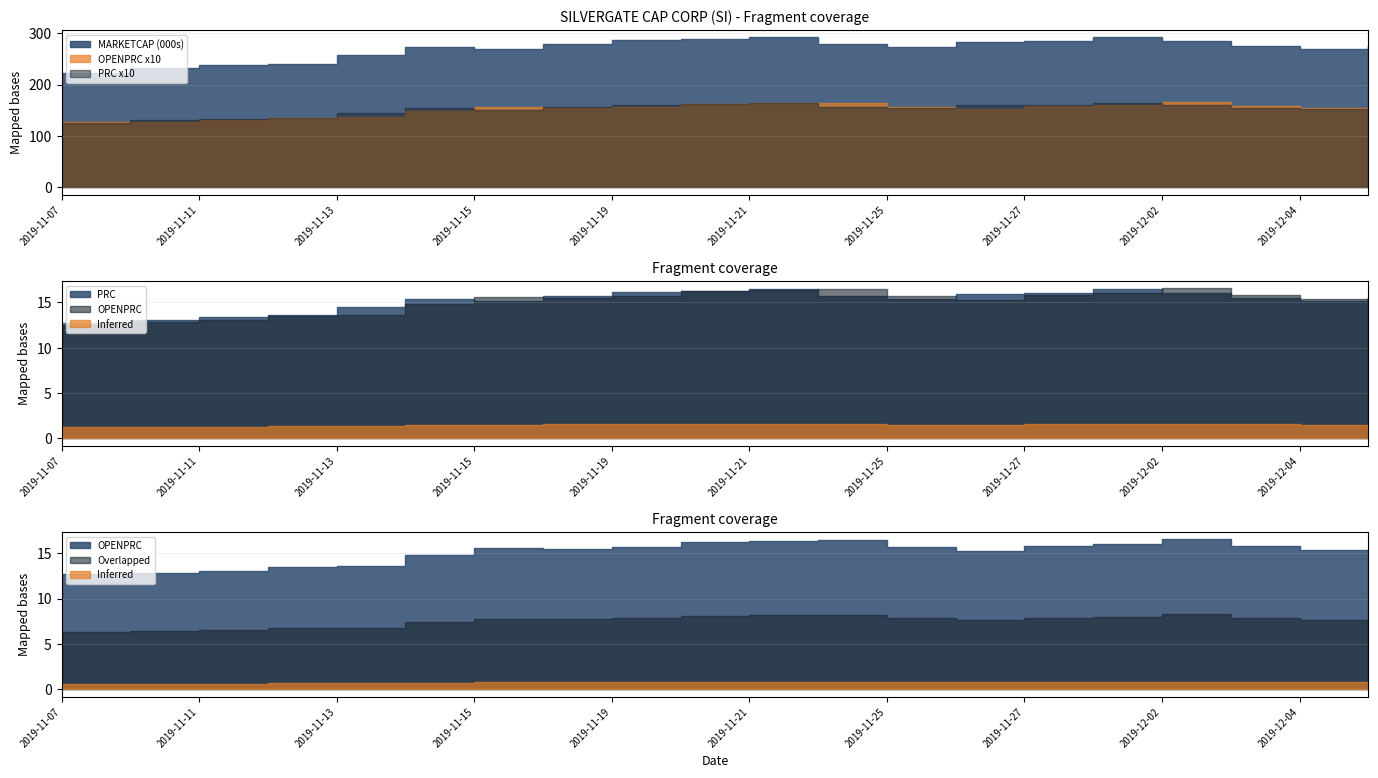

Reading left to right, transcribe all the data shown in this chart.

MARKETCAP: 222455.4	231339.4	238091.2	240756.4	256747.6	272738.8	268296.8	278779.9	285887.1	288552.3	291928.2	278424.6	272738.8	283399.6	285176.4	291750.6	284643.4	274337.9	269540.6	275404.0
PRC: 12.5	13.0	13.4	13.6	14.4	15.3	15.1	15.7	16.1	16.2	16.4	15.7	15.3	15.9	16.1	16.4	16.0	15.4	15.2	15.5
OPENPRC: 12.8	12.8	13.1	13.5	13.6	14.8	15.6	15.5	15.7	16.2	16.3	16.4	15.7	15.3	15.8	16.0	16.6	15.8	15.4	15.5